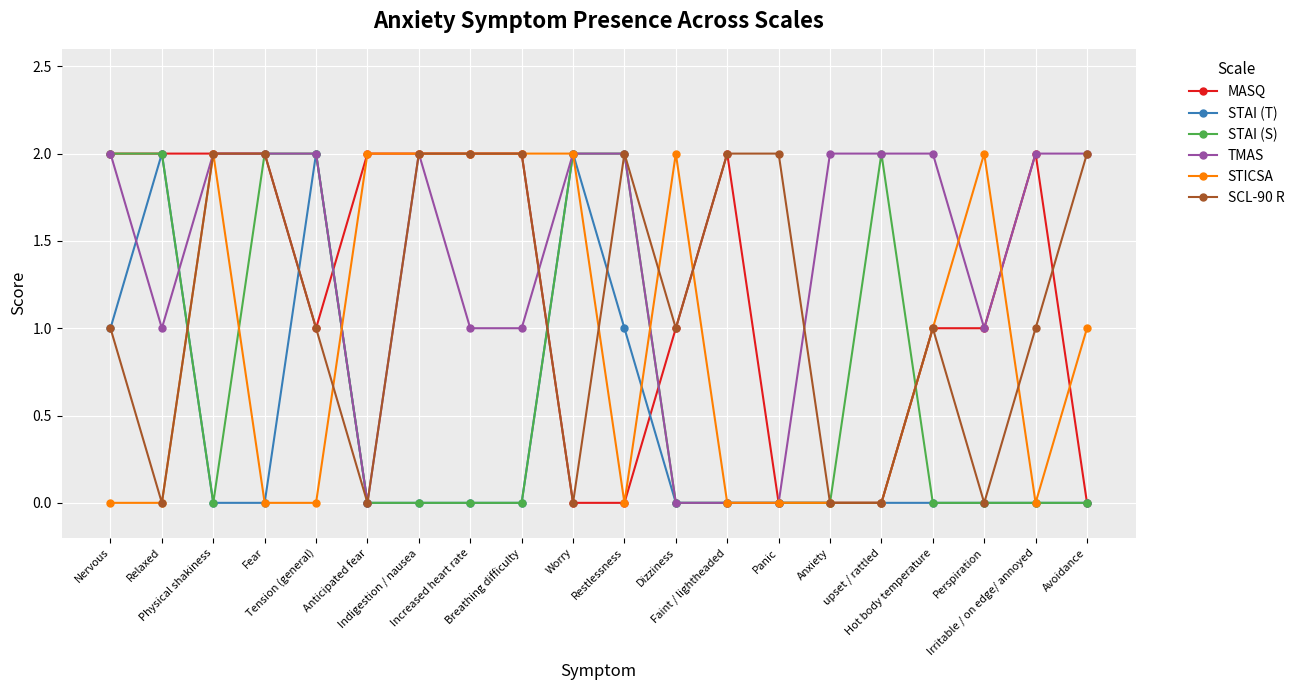

What is the spread (max minus min) of values at Worry?

2